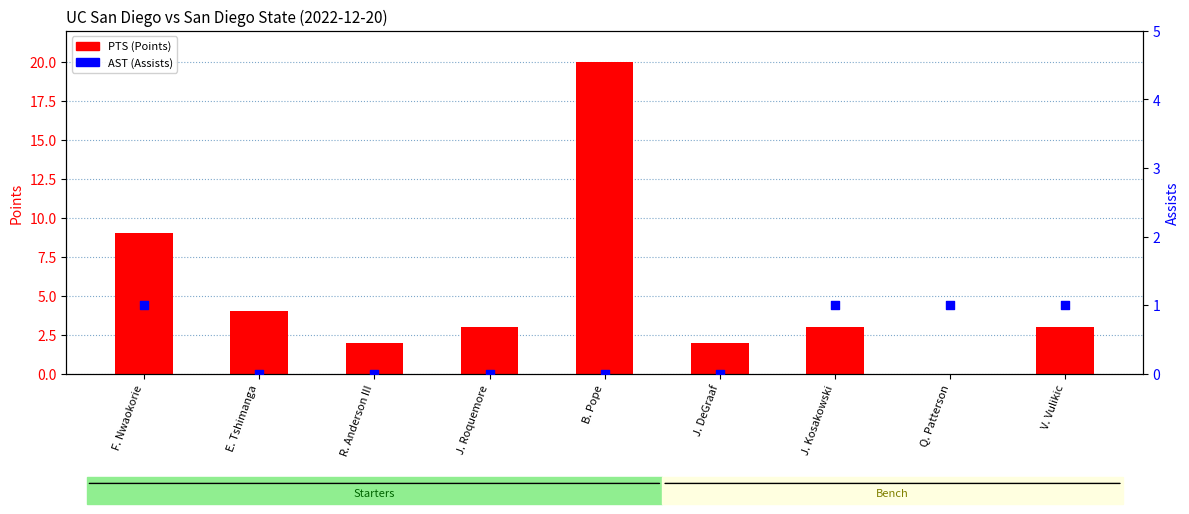

Which series has the widest spread of Y values?

PTS (Points)